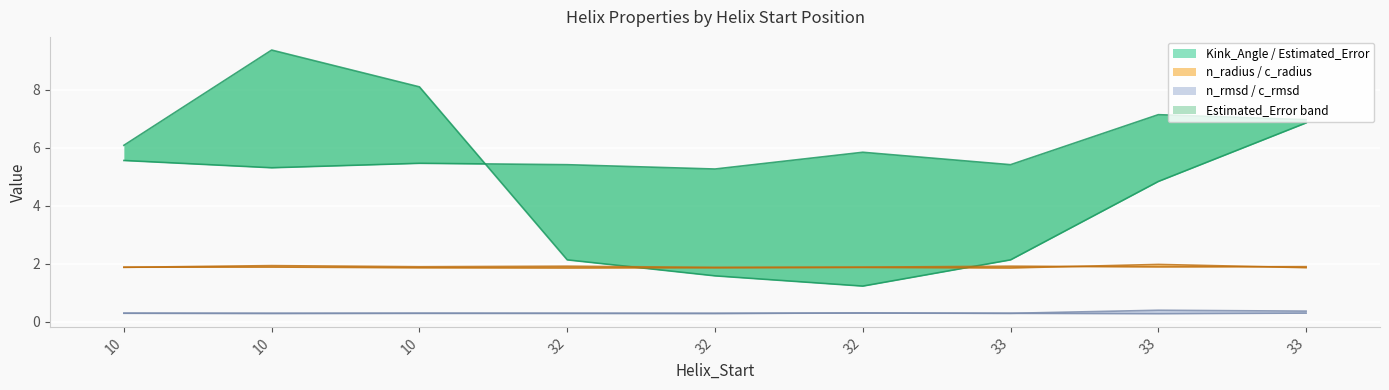

True or false: c_rmsd and Estimated_Error intersect in this chart.

False